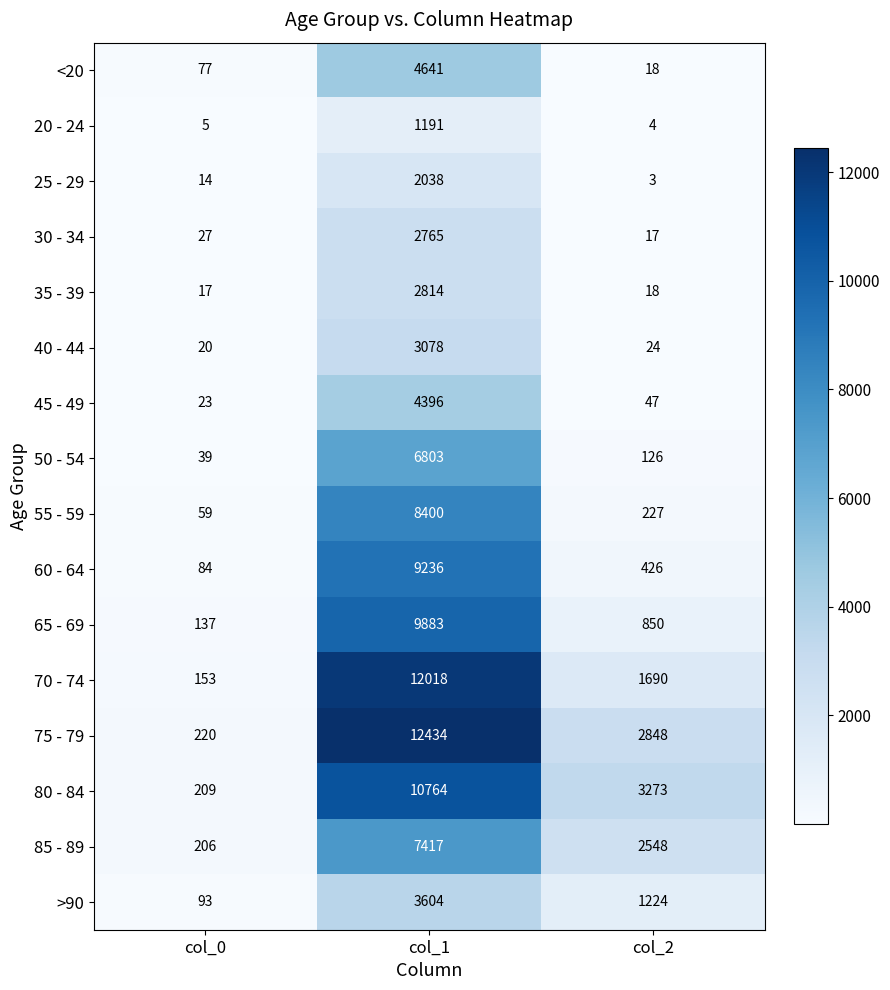

At which category is the sum across all series the highest?

col_1